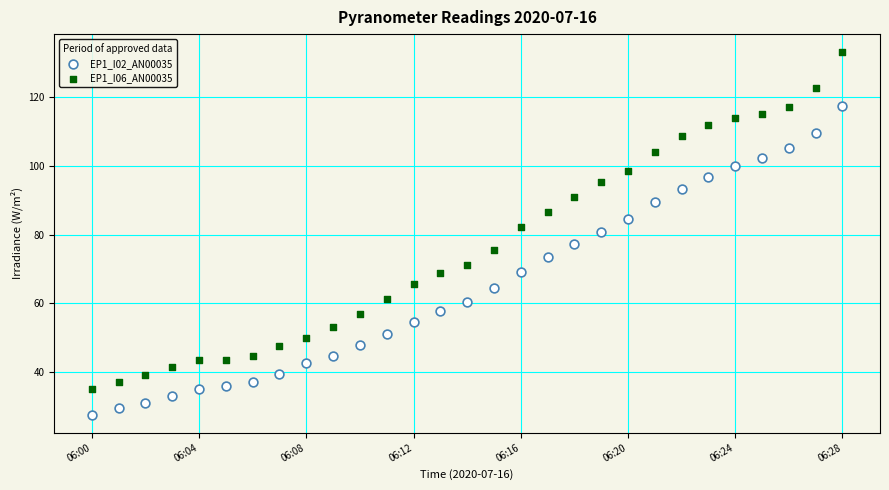

Which series has the widest spread of Y values?

EP1_I06_AN00035